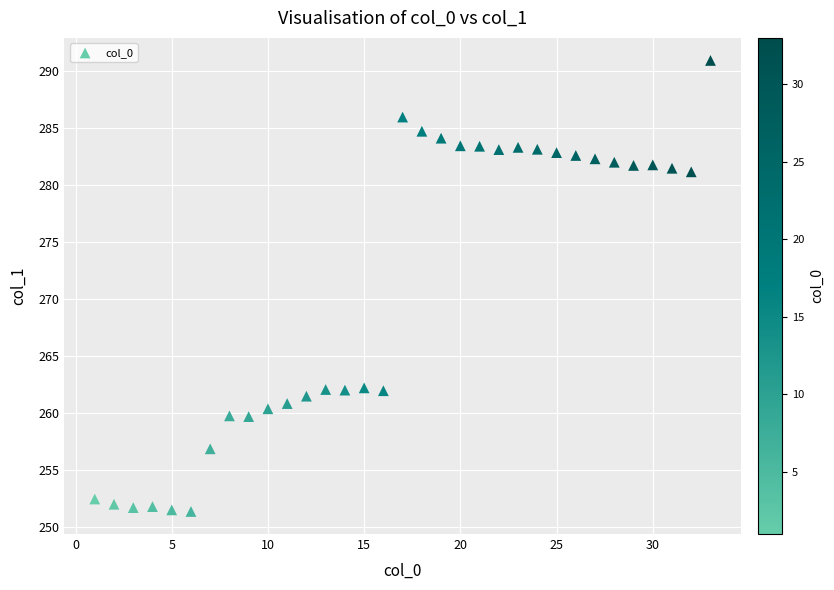

What is the range of Y values (max minus min)?

39.5